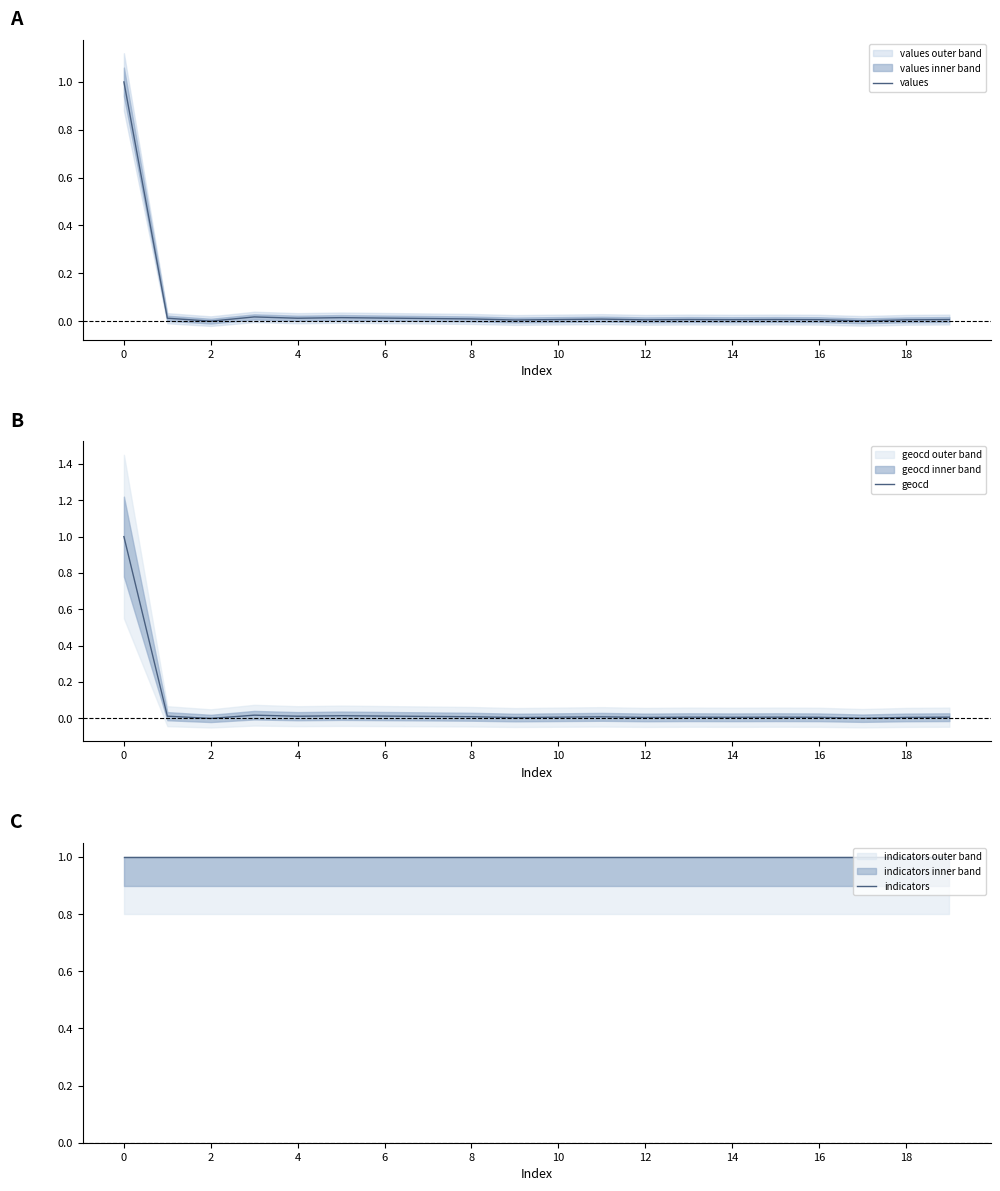

What is the total value across all series at 16?

1.0